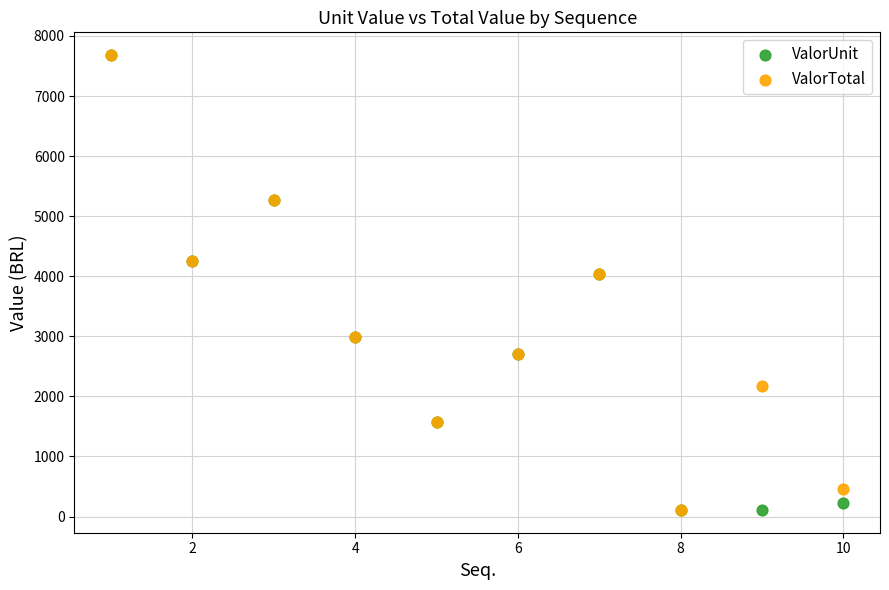

What are all the series names shown in the legend?

ValorUnit, ValorTotal